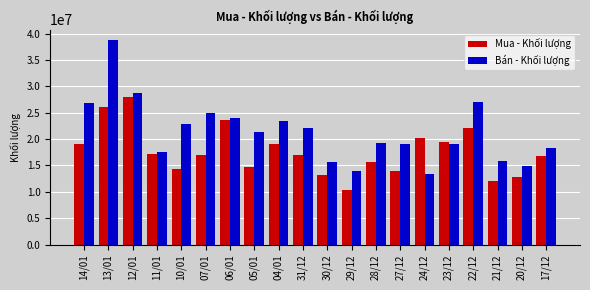

True or false: Bán - Khối lượng has a value of 15691300 at 30/12.

True